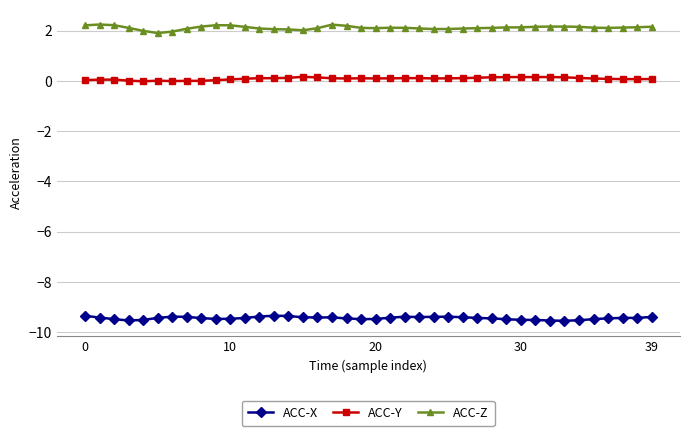

What are all the series names shown in the legend?

ACC-X, ACC-Y, ACC-Z